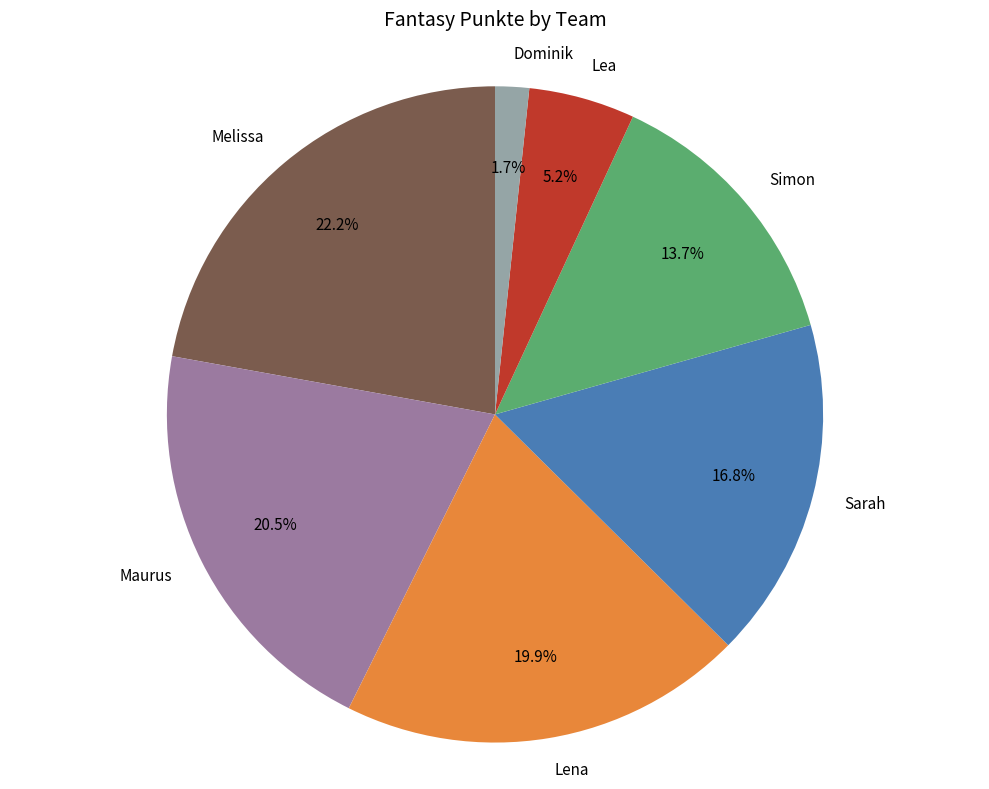

Combined, what portion of the pie is Sarah and Melissa?

39.0%